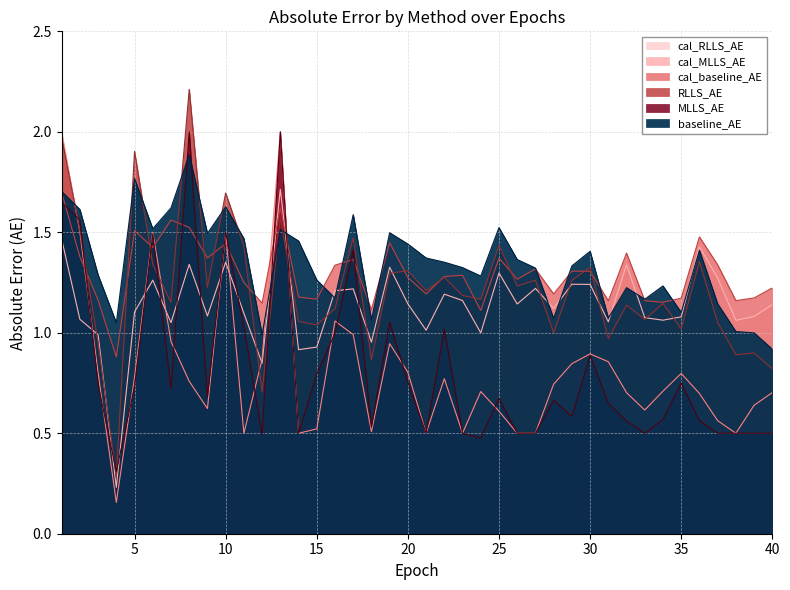

Where do MLLS_AE and RLLS_AE first cross each other?

1 and 2